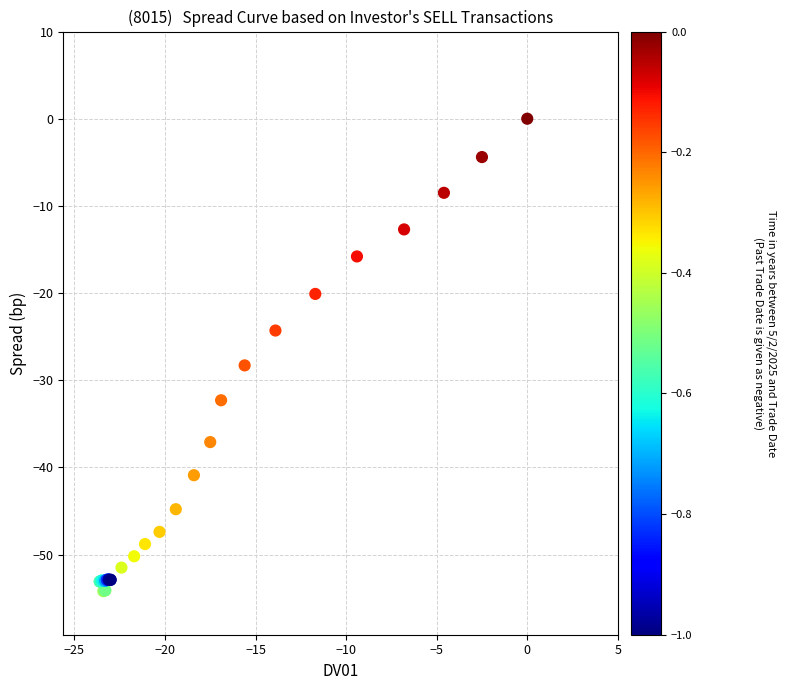

What Y value in the scatter plot is closest to -27?

-28.3